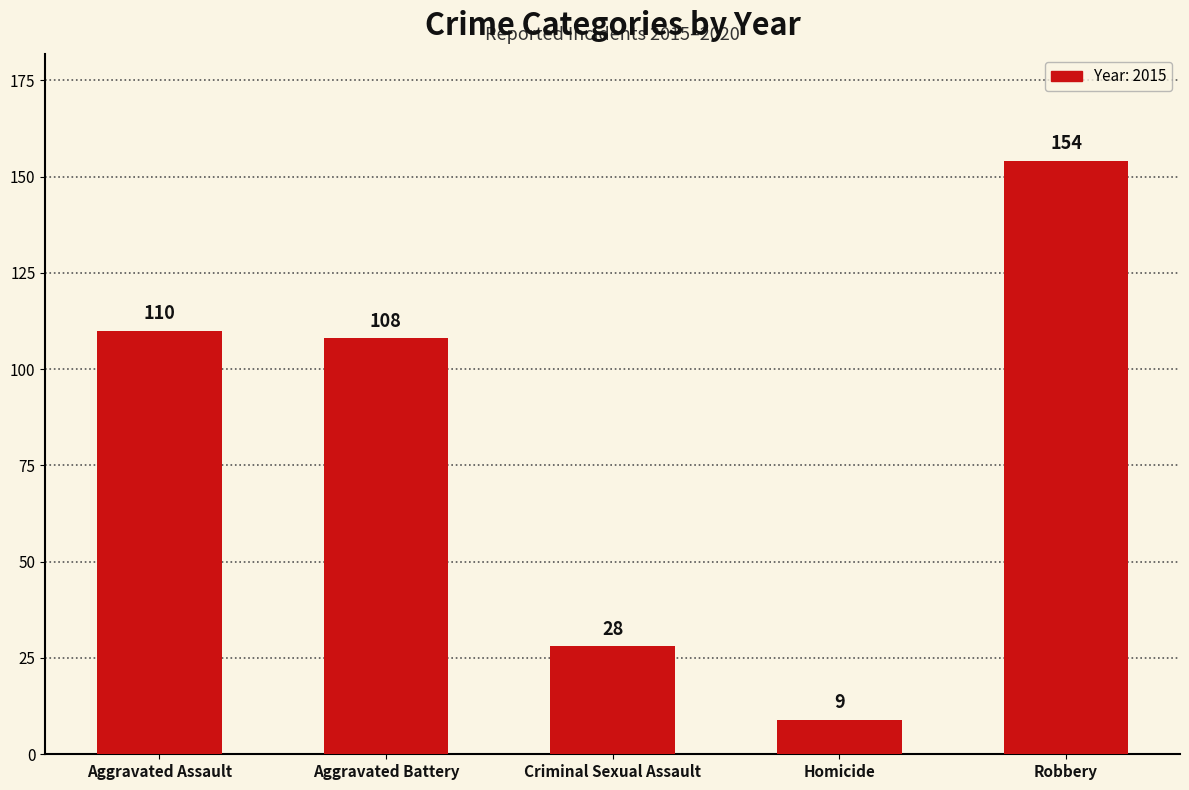

Rank the categories by value from lowest to highest.

Homicide, Criminal Sexual Assault, Aggravated Battery, Aggravated Assault, Robbery